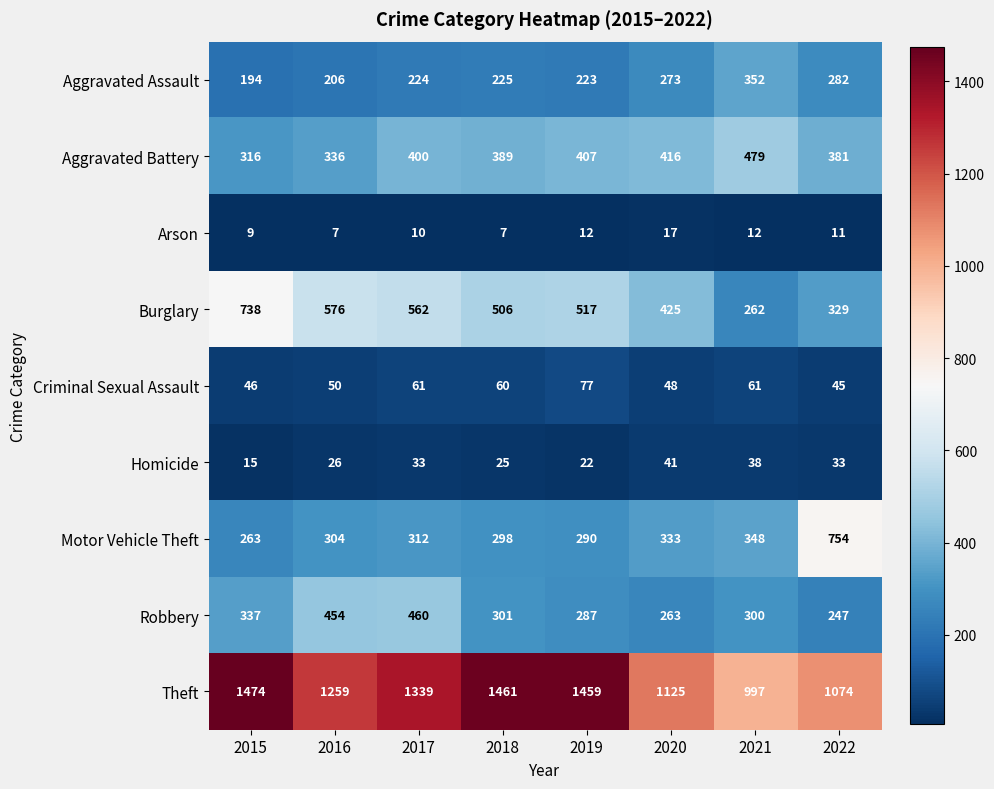

At which category is the sum across all series the highest?

2017